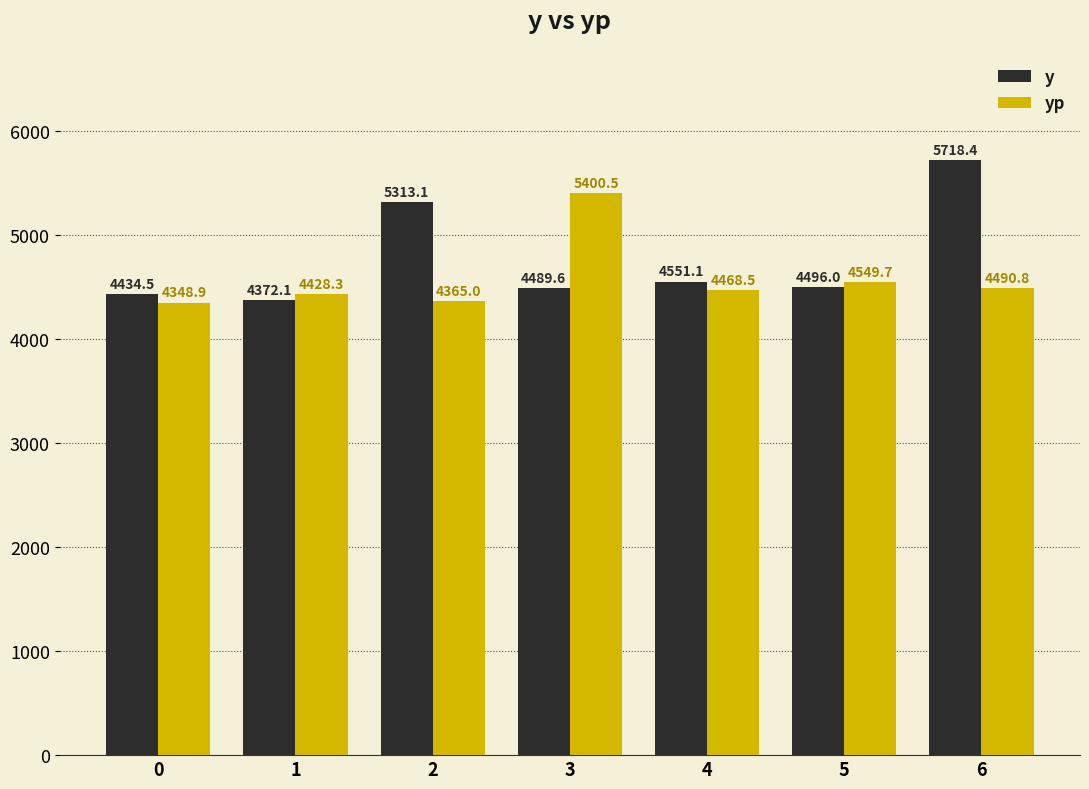

Which series has the largest total across all categories?

y